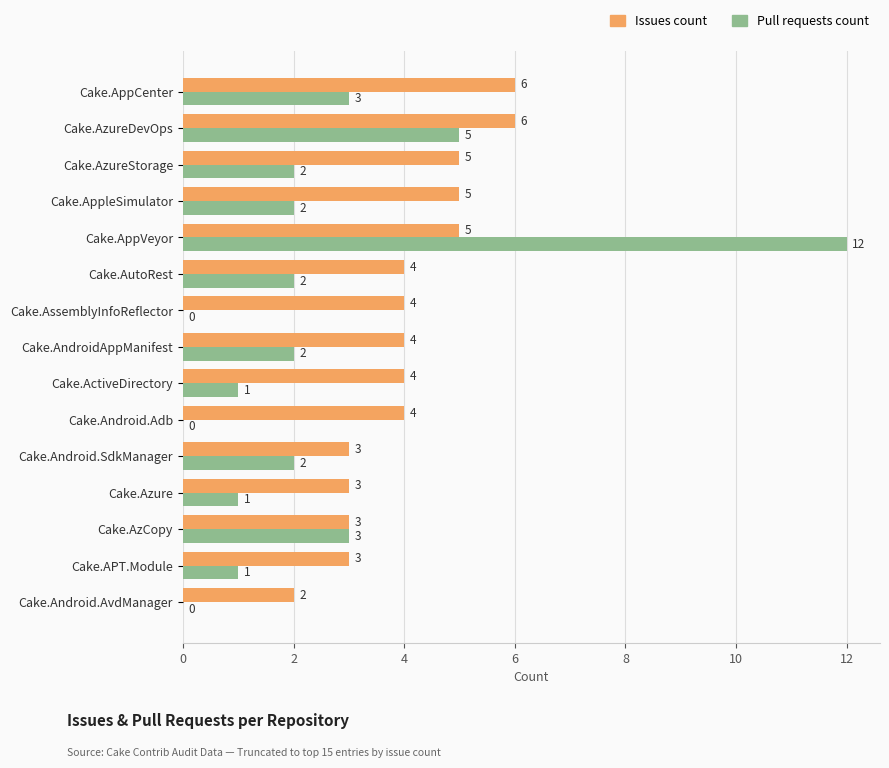

What value does the Issues count series have at Cake.Android.Adb?

4